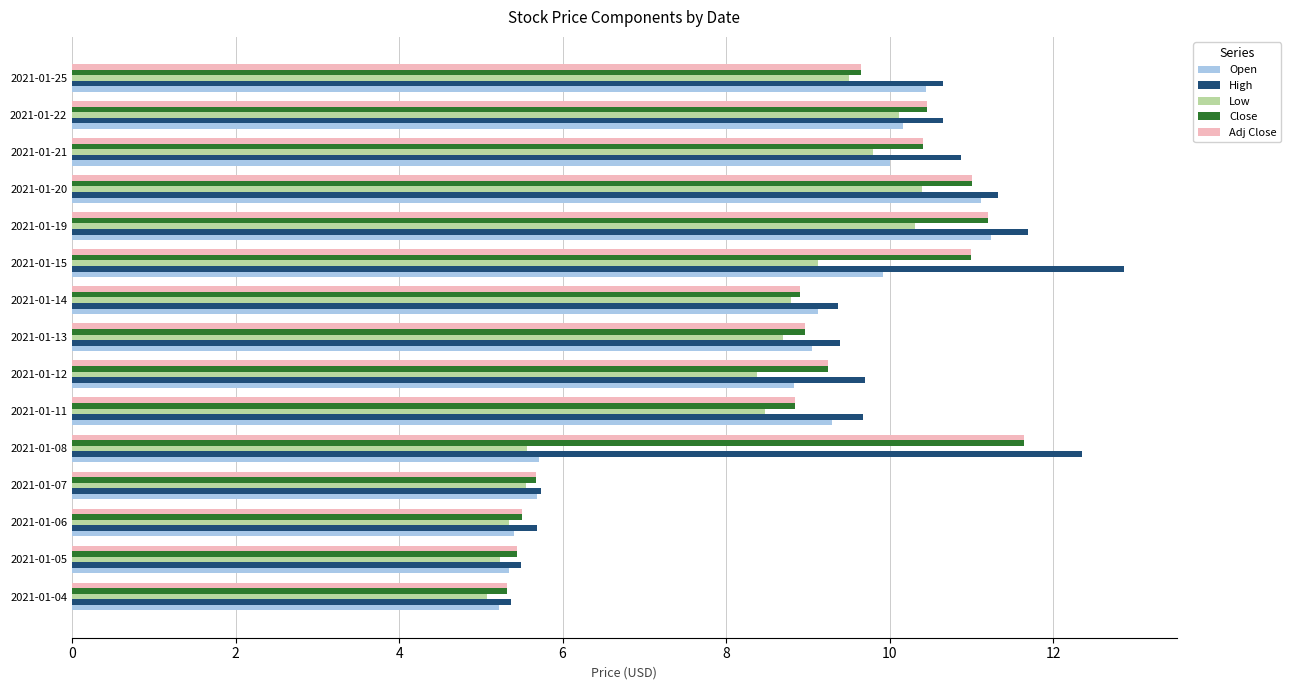

Which series has the largest range (max minus min)?

High